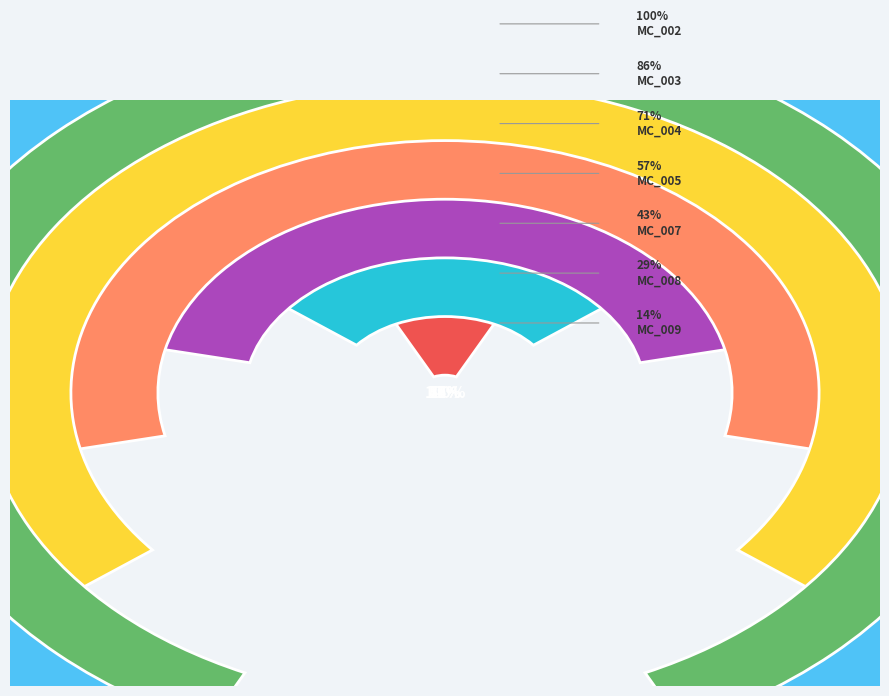

Combined, do MargalefCerdanya_009 and MargalefCerdanya_003 account for over 50%?

No